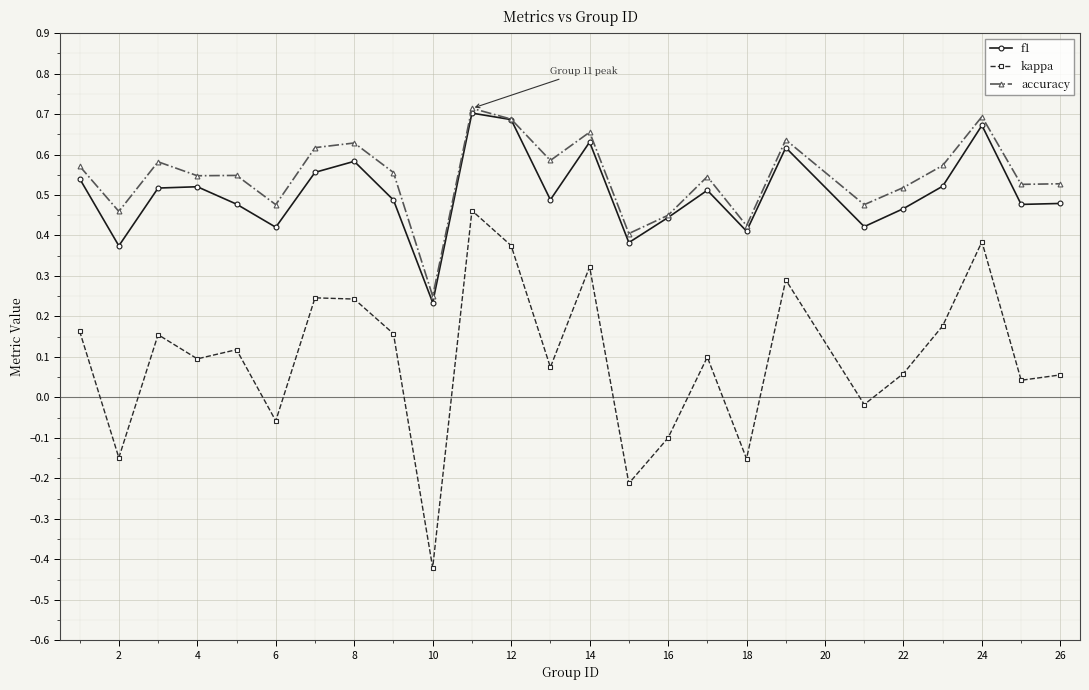

At how many categories does at least one series exceed 0?

25